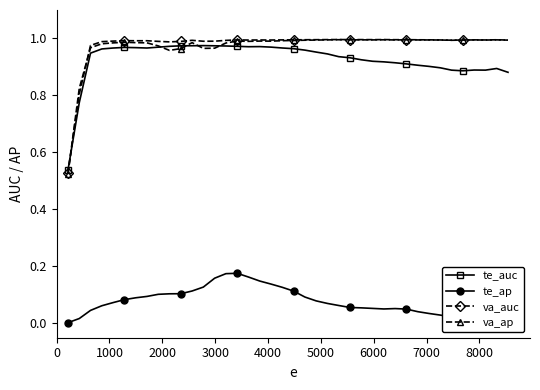

What are all the series names shown in the legend?

te_auc, te_ap, va_auc, va_ap